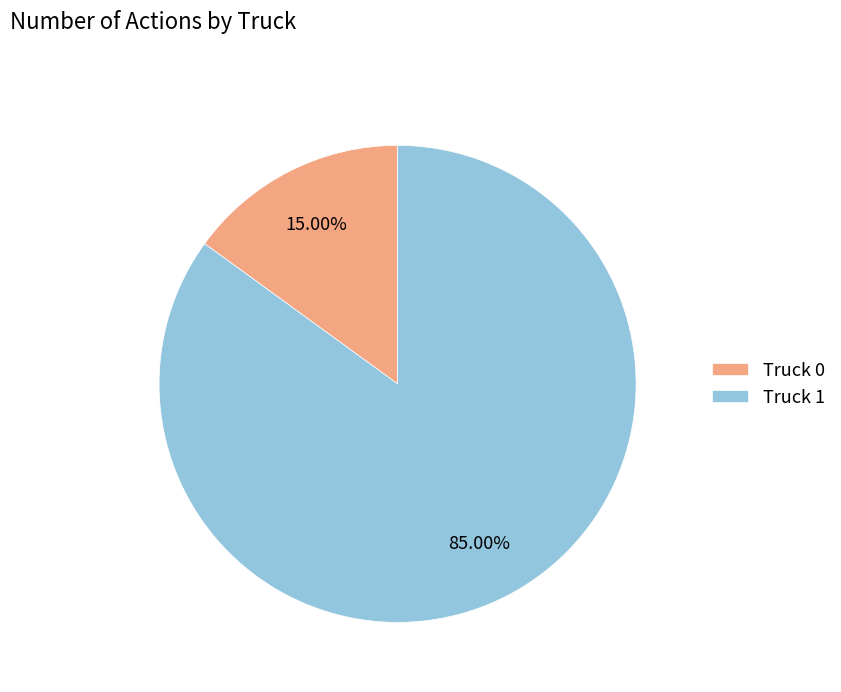

Combined, what portion of the pie is Truck 0 and Truck 1?

100.0%